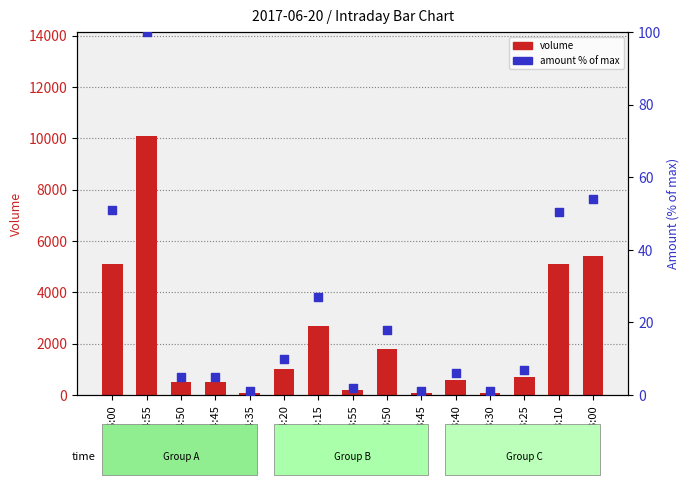

What are all the series names shown in the legend?

volume, amount (% of max)